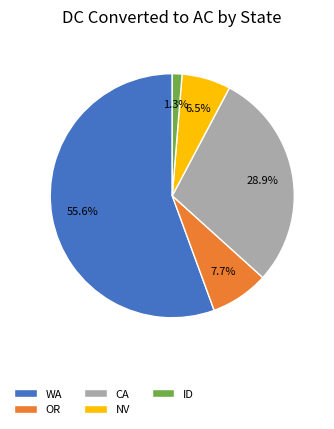

What portion of the pie excludes WA?

44.4%